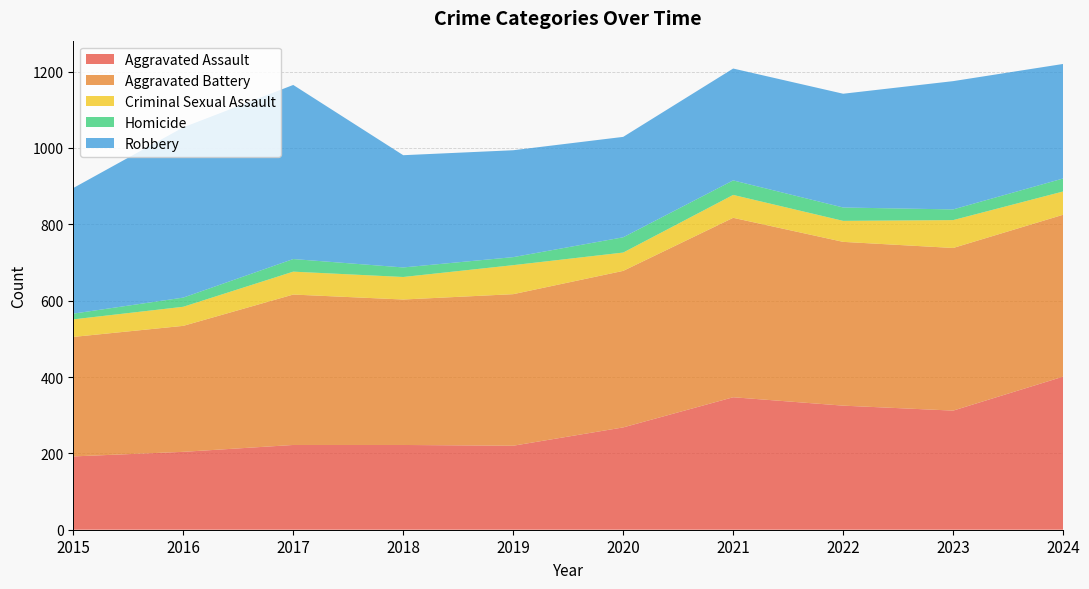

Reading left to right, extract all data points from this chart.

Aggravated Assault: 192	204	222	222	220	268	347	325	312	401
Aggravated Battery: 313	330	394	381	397	410	470	429	426	424
Criminal Sexual Assault: 46	50	60	59	76	48	60	55	73	61
Homicide: 15	24	33	25	21	40	38	35	28	34
Robbery: 329	446	456	294	280	263	293	298	336	300